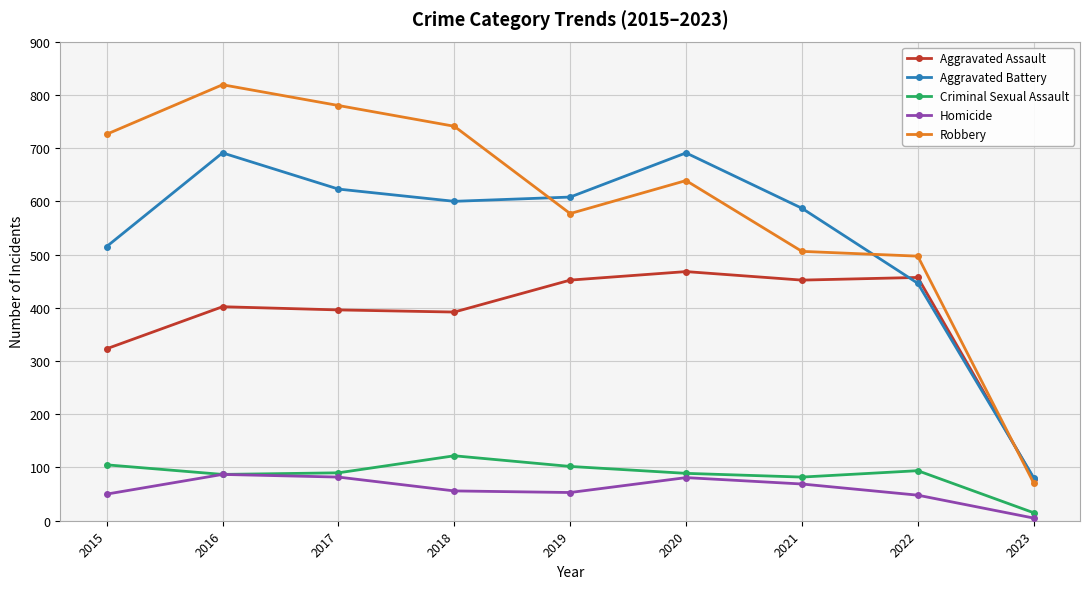

What is the difference between the highest and lowest values at 2016?

732